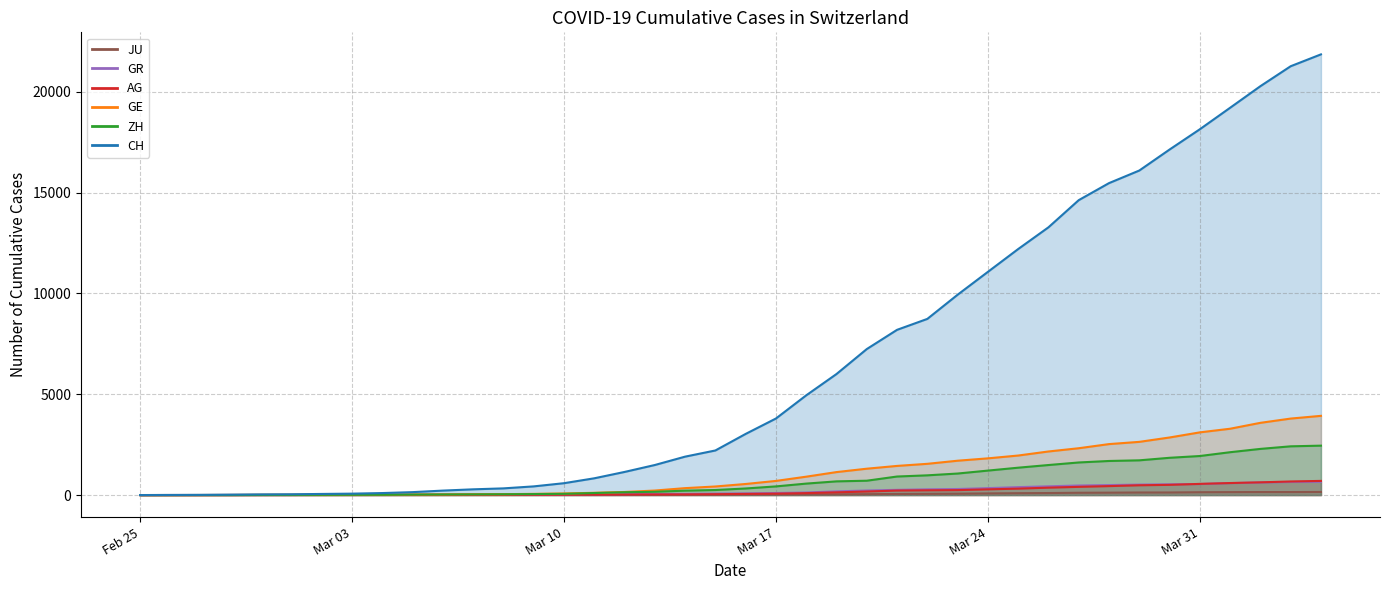

What are all the series names shown in the legend?

CH, GE, AG, GR, ZH, JU